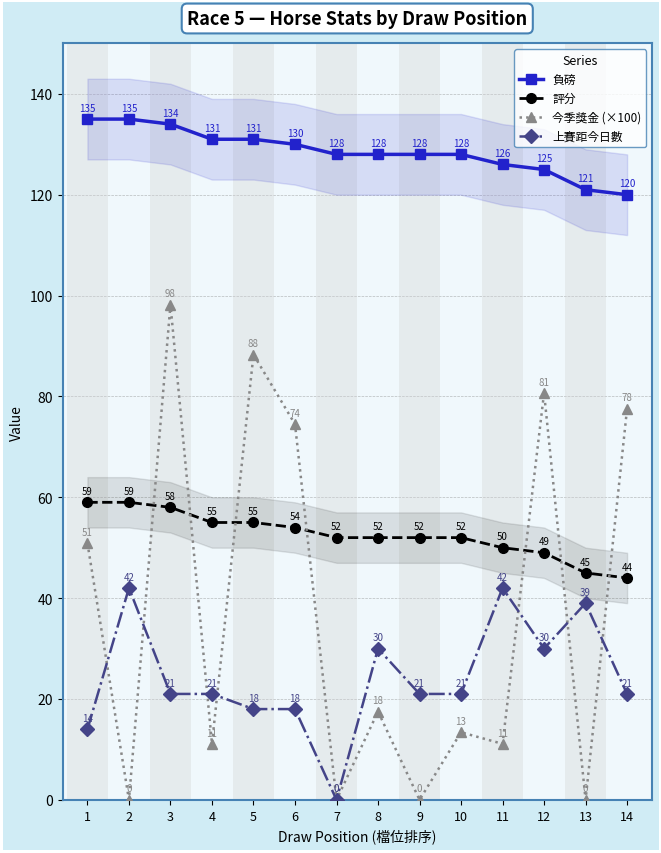

Does the chart display data point markers on the line(s)?

Yes